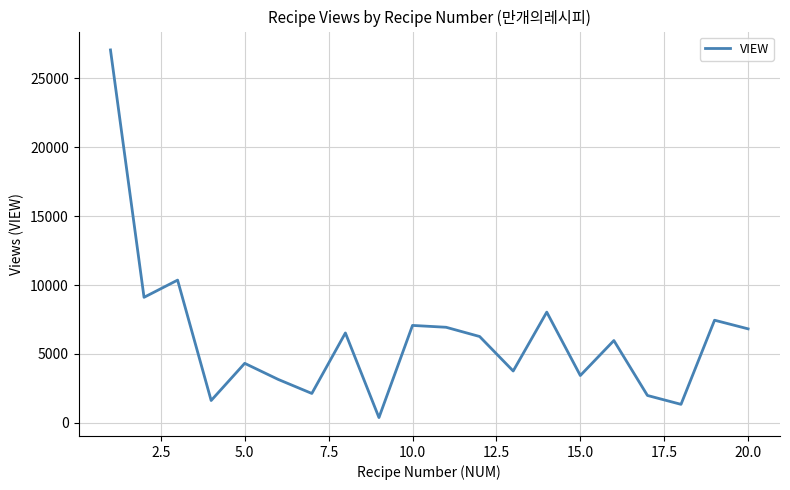

What is the greatest value displayed?

27058